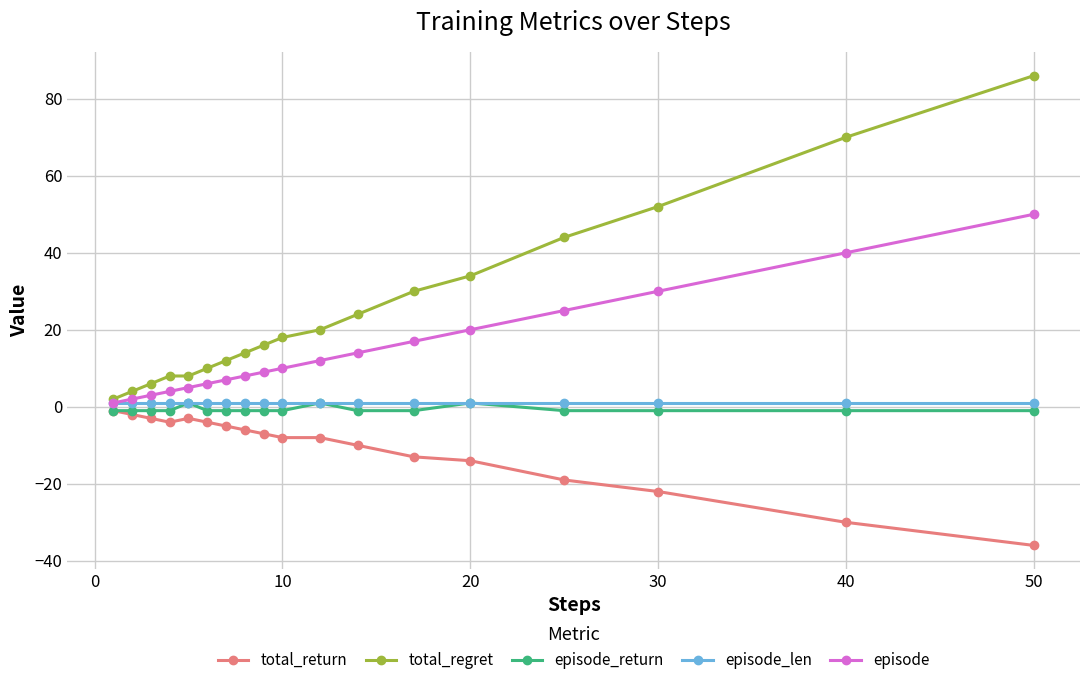

True or false: total_regret and total_return intersect in this chart.

False